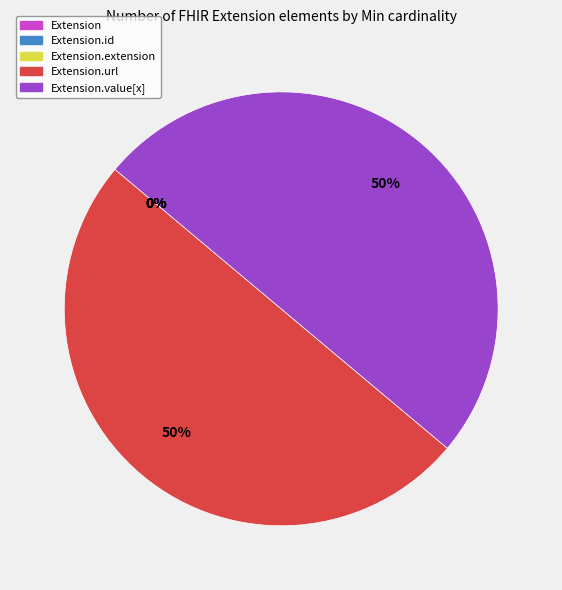

Is Extension.value[x] the majority of the pie?

No